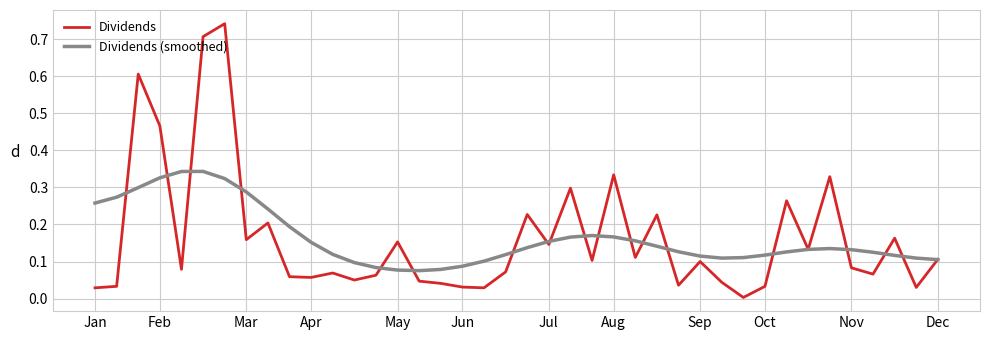

Which series has the largest range (max minus min)?

Dividends